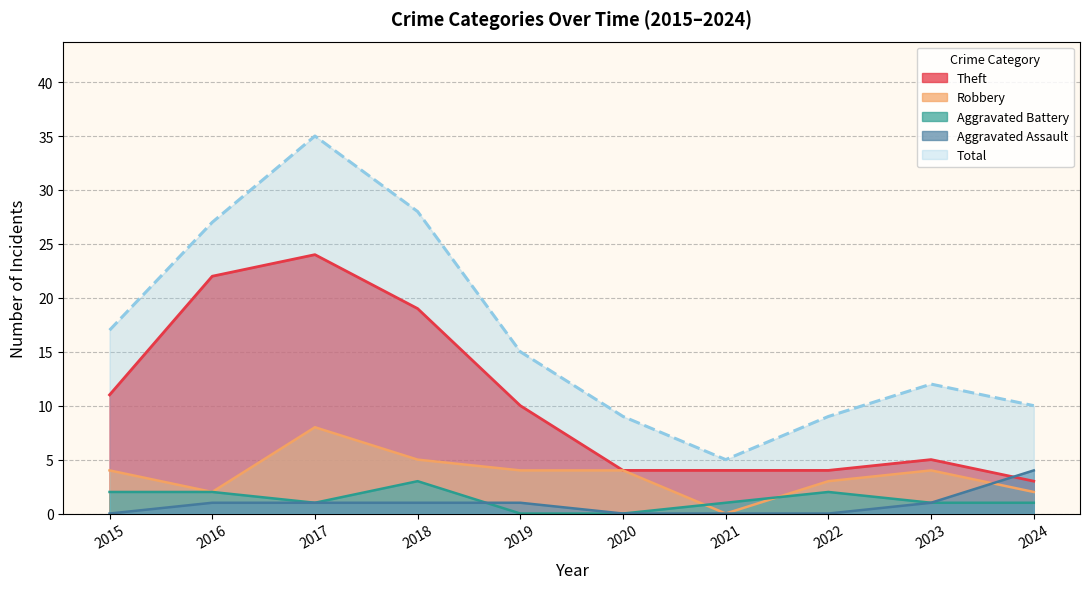

What is the greatest value displayed?

35